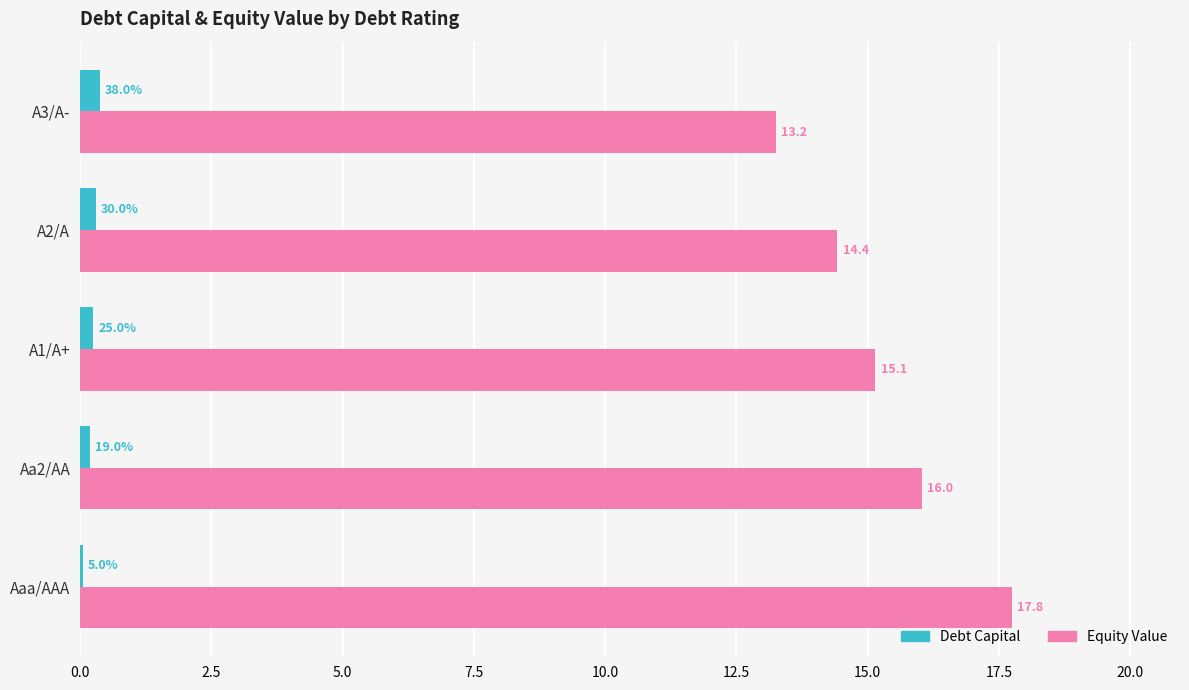

At which category is the sum across all series the highest?

Aaa/AAA